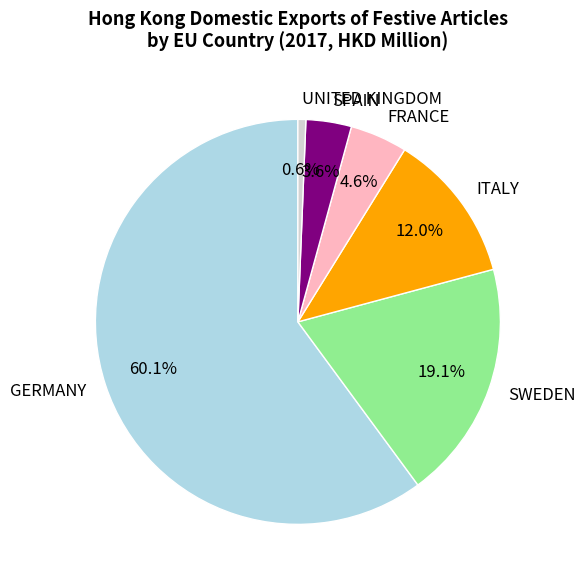

Which slice represents more than half of the pie?

GERMANY